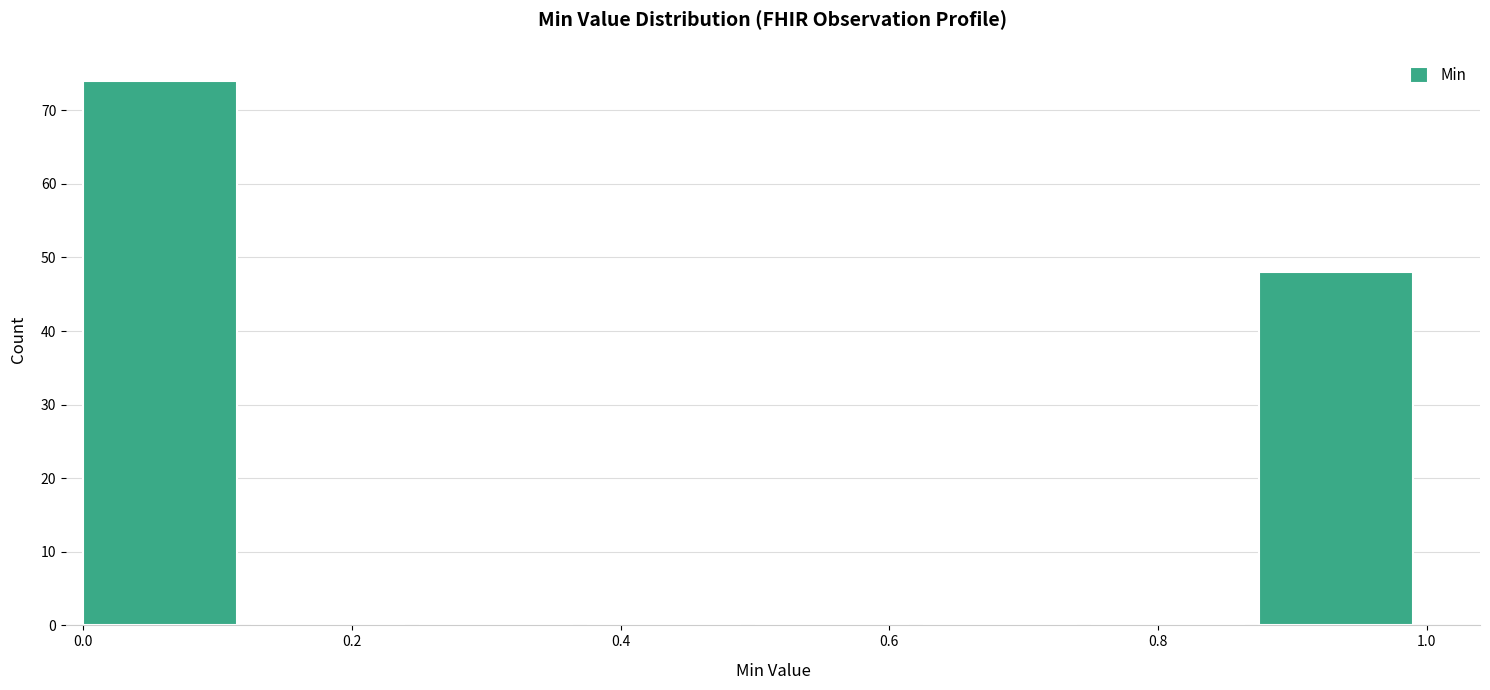

Reading left to right, transcribe this chart: for each bar, give the range it covers on the x-axis and its height. Neither the bar edges nor the heights are printed on the chart, so give them approximately, as read against the axes.

0.000 to 0.125: 74
0.125 to 0.250: 0
0.250 to 0.375: 0
0.375 to 0.500: 0
0.500 to 0.625: 0
0.625 to 0.750: 0
0.750 to 0.875: 0
0.875 to 1.000: 48